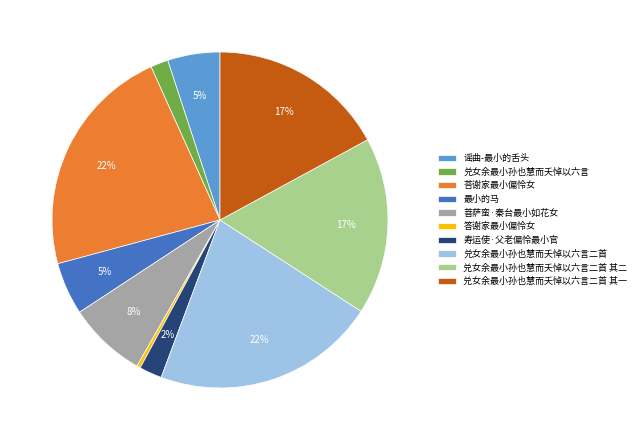

To the nearest percent, what is the combined percentage of 兑女余最小孙也慧而夭悼以六言二首 and 寿运使·父老偏怜最小官?

24%